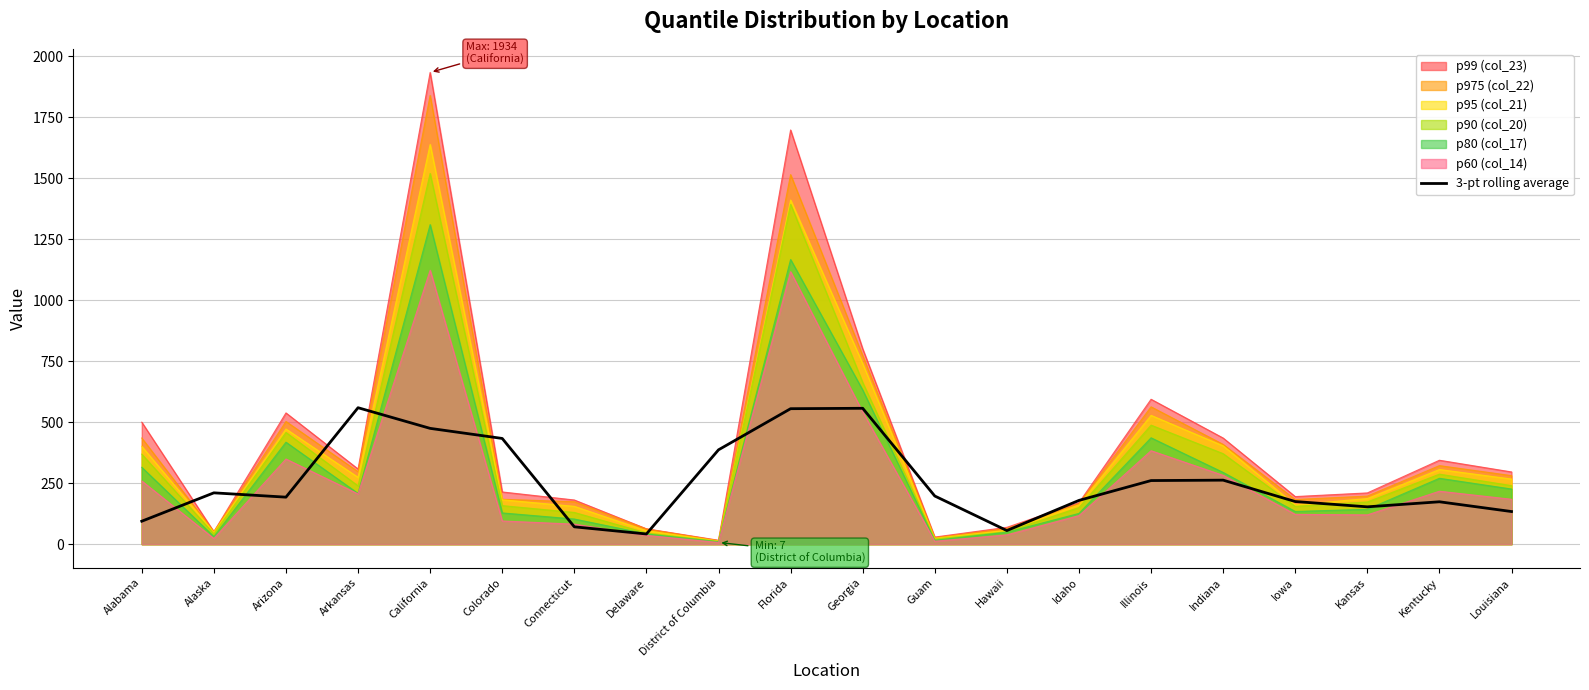

Which category has the highest value across all series?

California